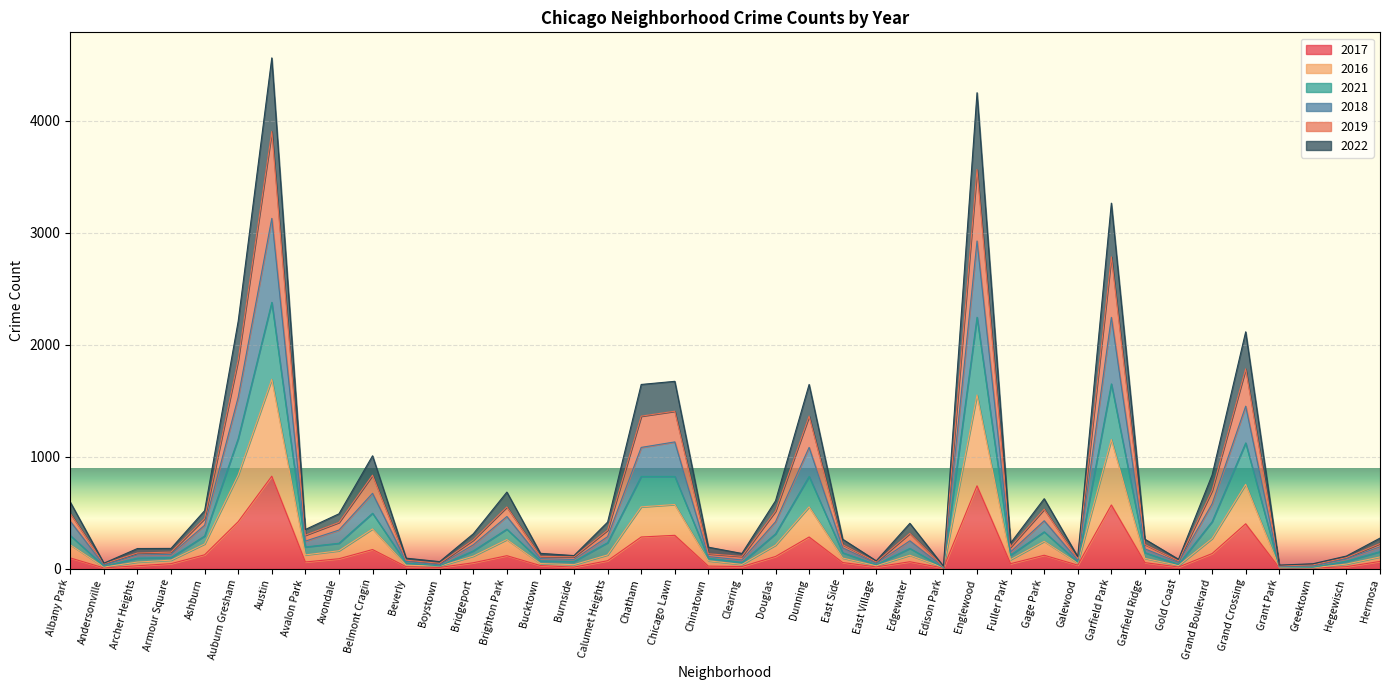

How many data points in 2019 are less than 311?

20